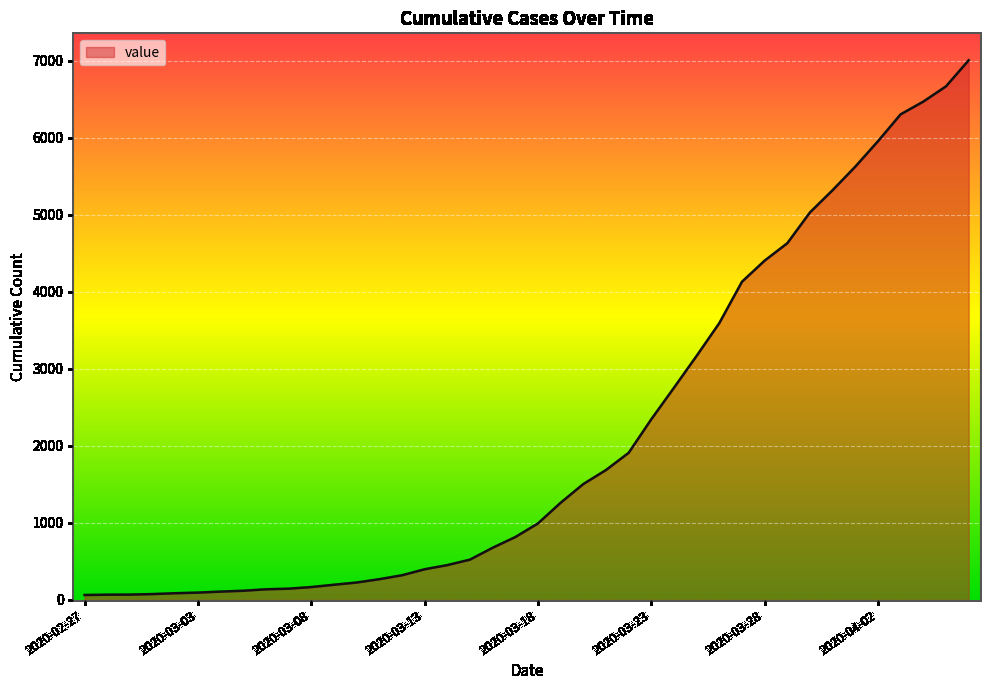

What is the difference between the maximum and minimum values?

6940